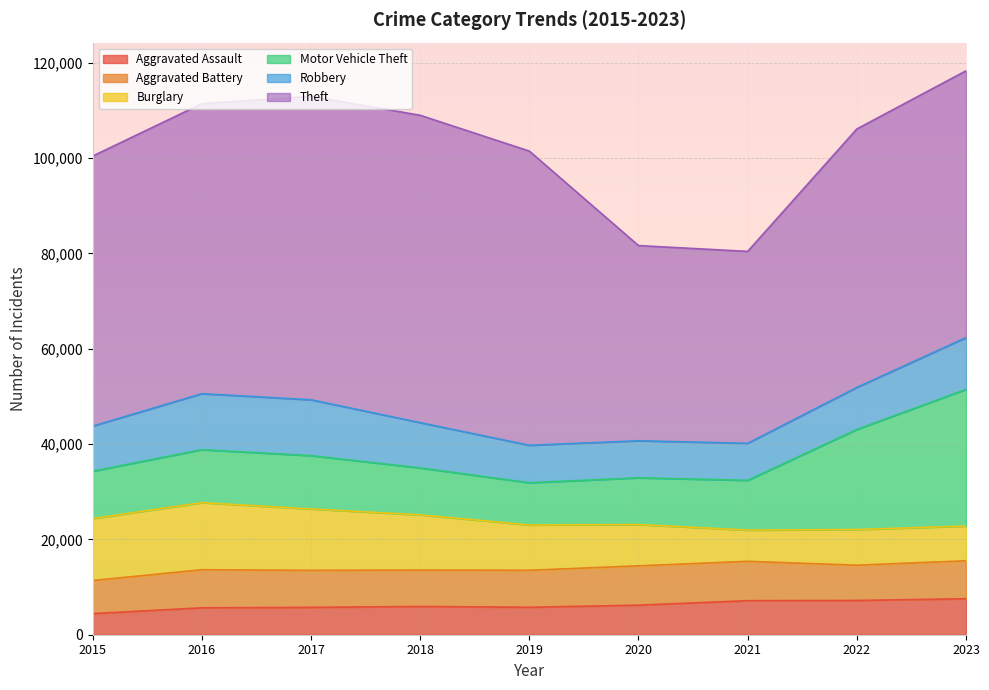

Is the value of Aggravated Battery at 2021 greater than the value of Aggravated Assault at 2015?

Yes